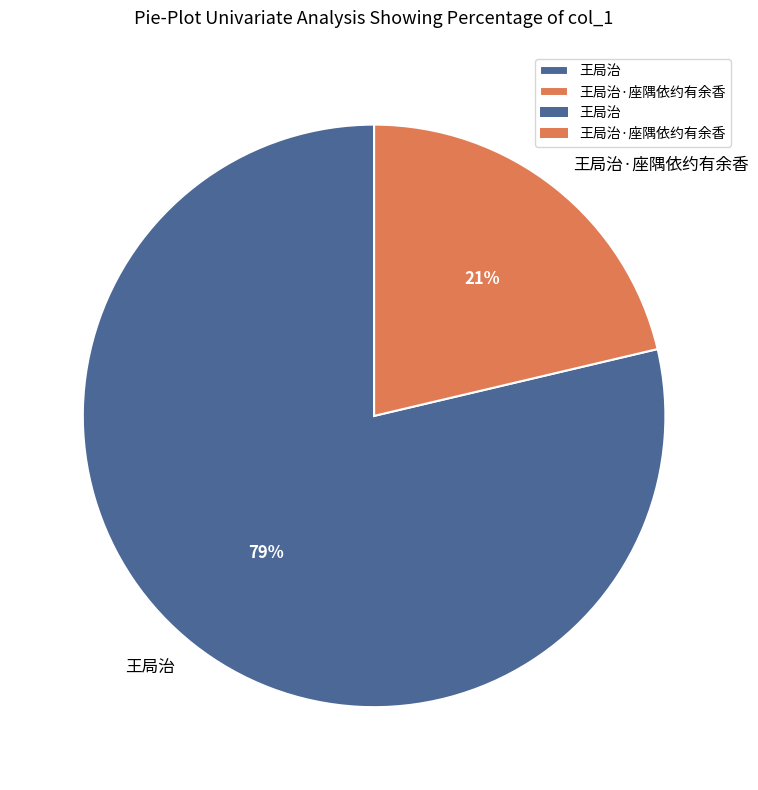

Combined, do 王局治·座隅依约有余香 and 王局治 account for over 50%?

Yes